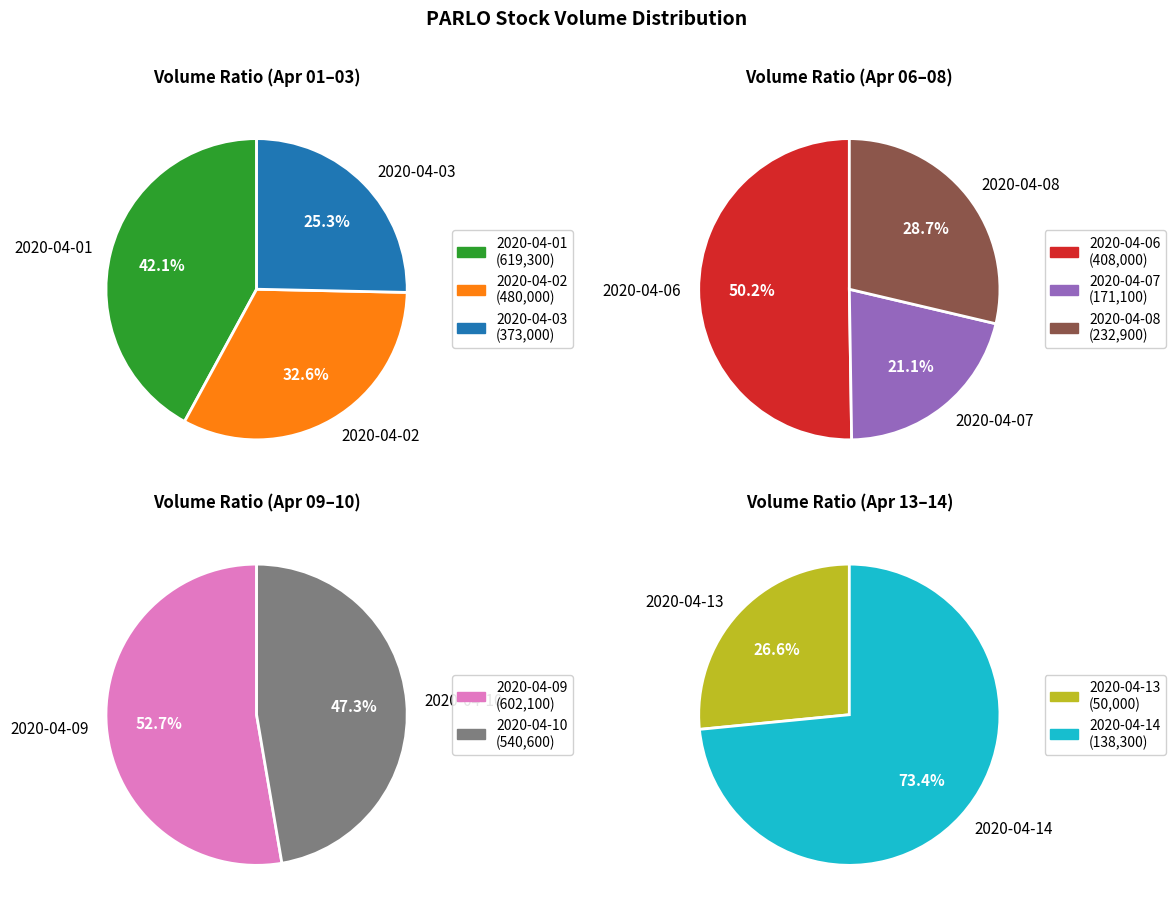

What is the change in value from 2020-04-09 to 2020-04-14?

-463800